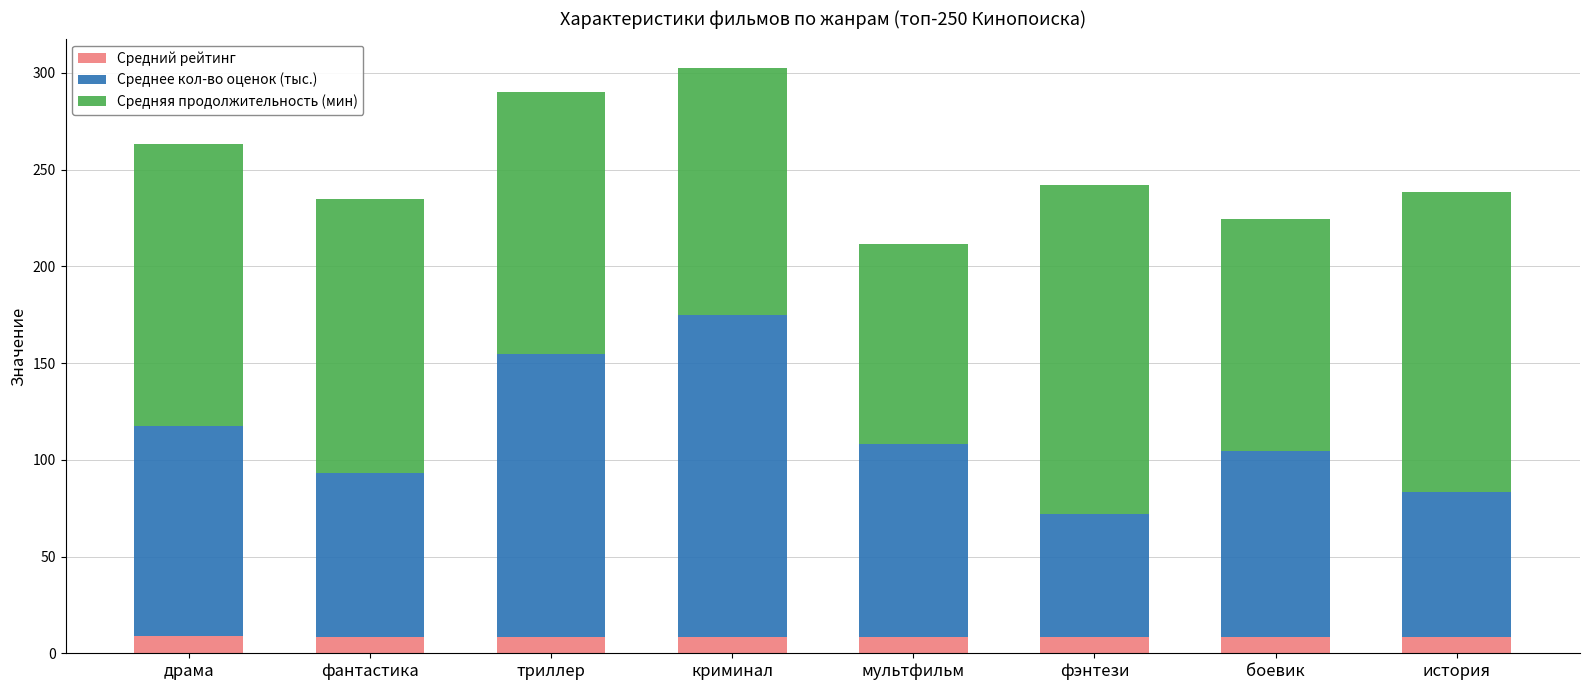

Count the number of categories in the chart.

8